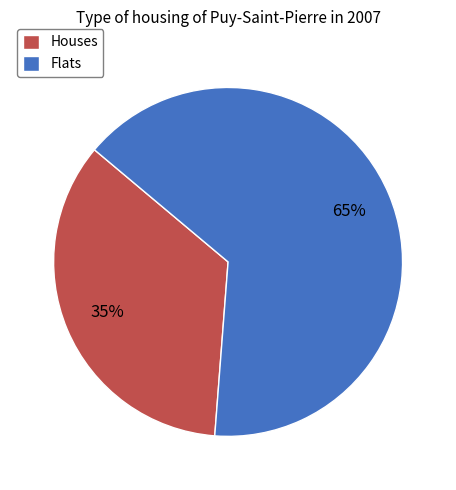

To the nearest percent, what portion does Flats represent?

65%